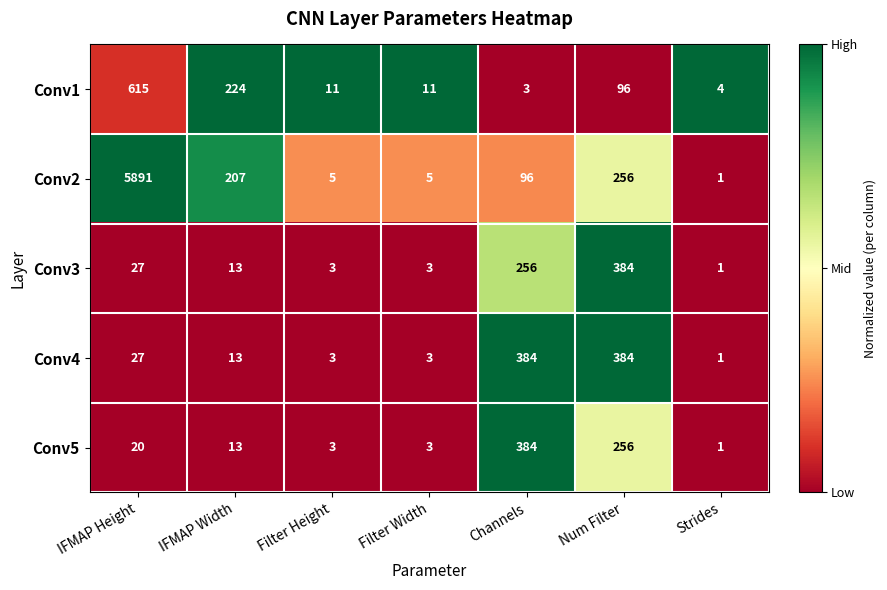

What is the average value of the Conv5 series?

97